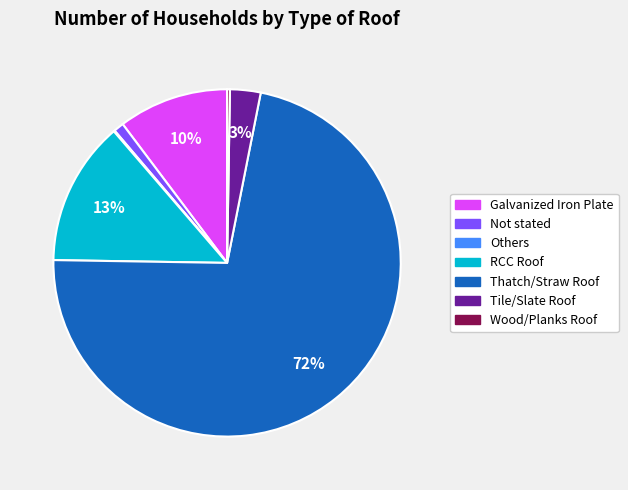

What is the largest slice in the pie chart?

Thatch/Straw Roof